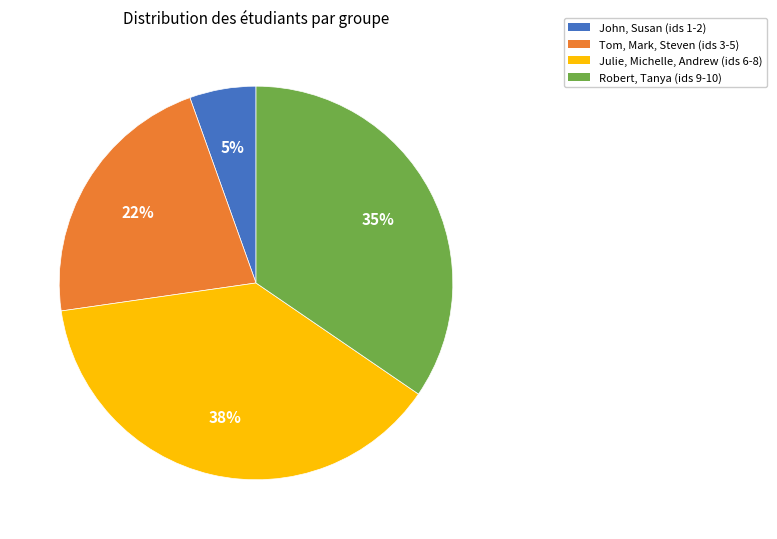

Is Tom, Mark, Steven (ids 3-5) the majority of the pie?

No